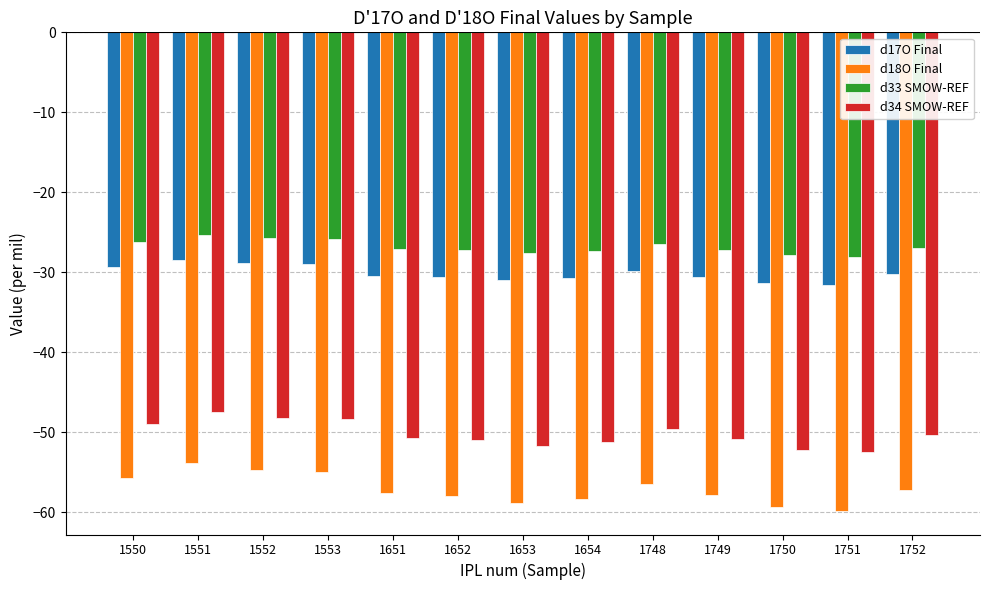

List the series in order of their peak value, lowest first.

d18O Final, d34 SMOW-REF, d17O Final, d33 SMOW-REF